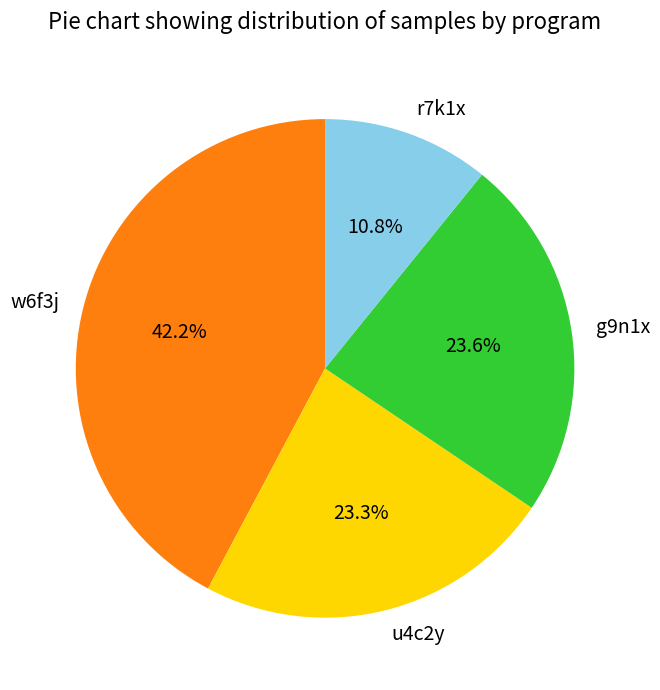

What is the largest slice in the pie chart?

w6f3j